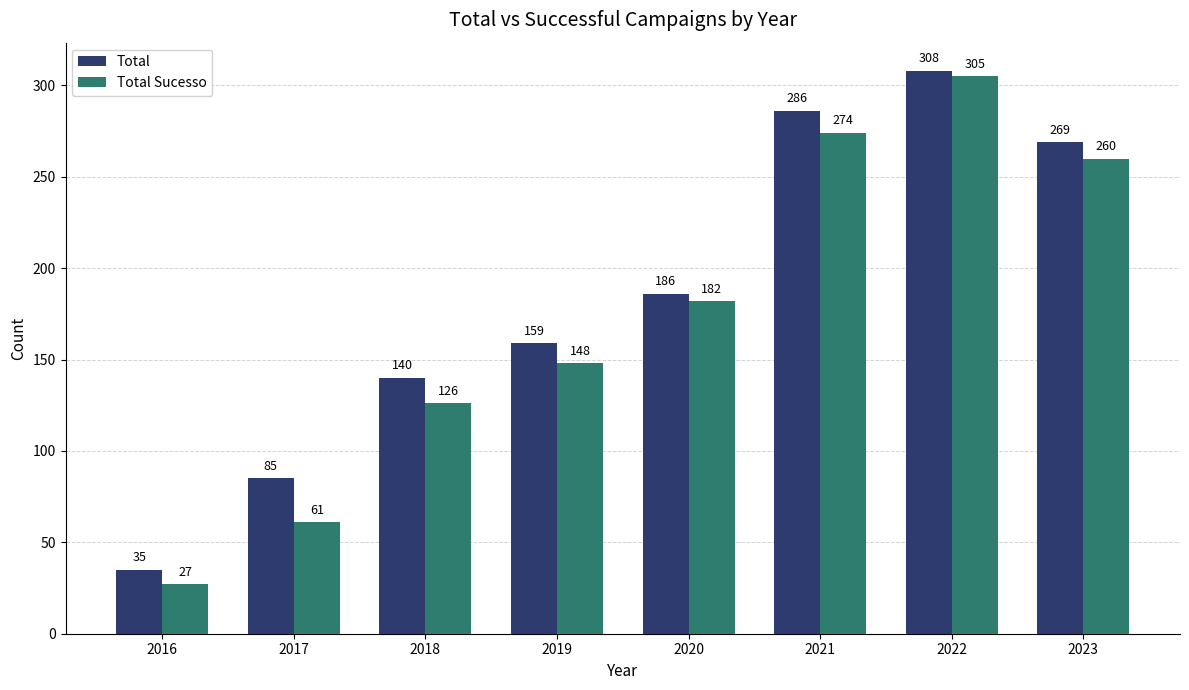

How many groups of bars are there?

8